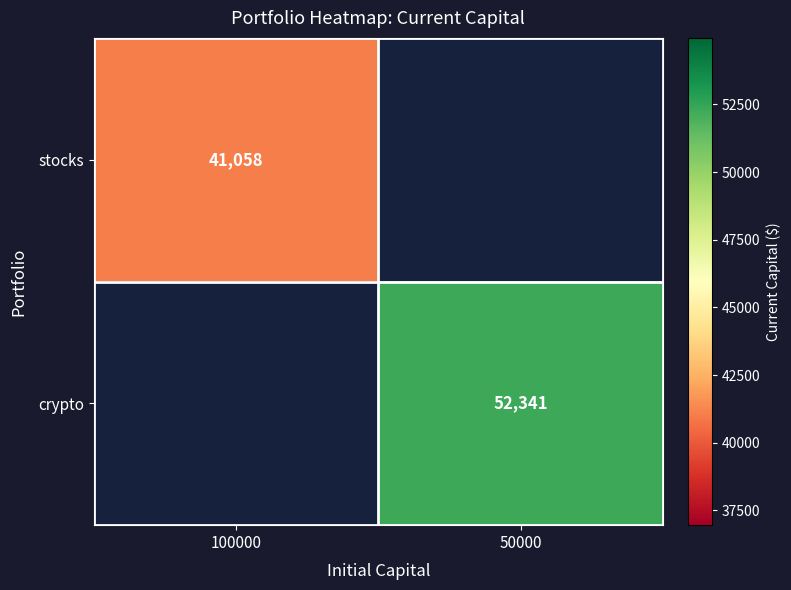

At which label does crypto reach its minimum?

100000